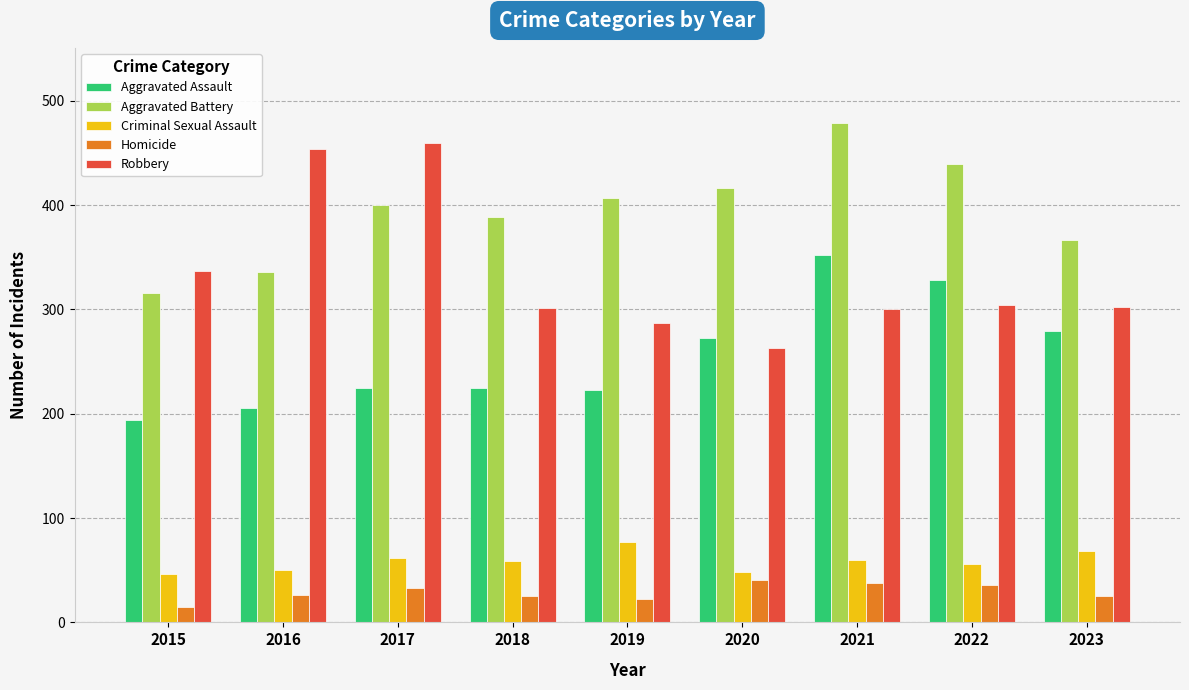

True or false: Aggravated Battery has a value of 613 at 2023.

False